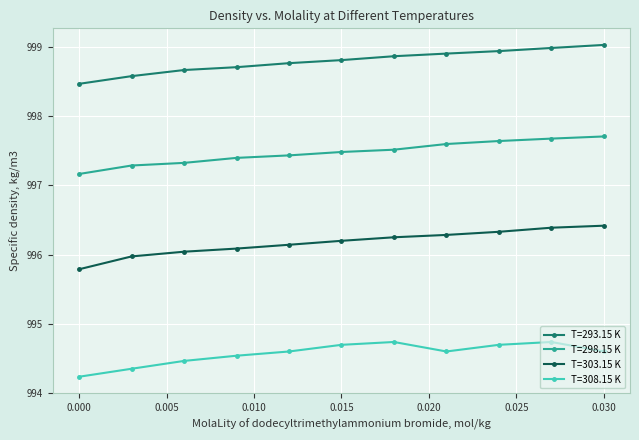

What is the average value of the T=303.15 K series?

996.2